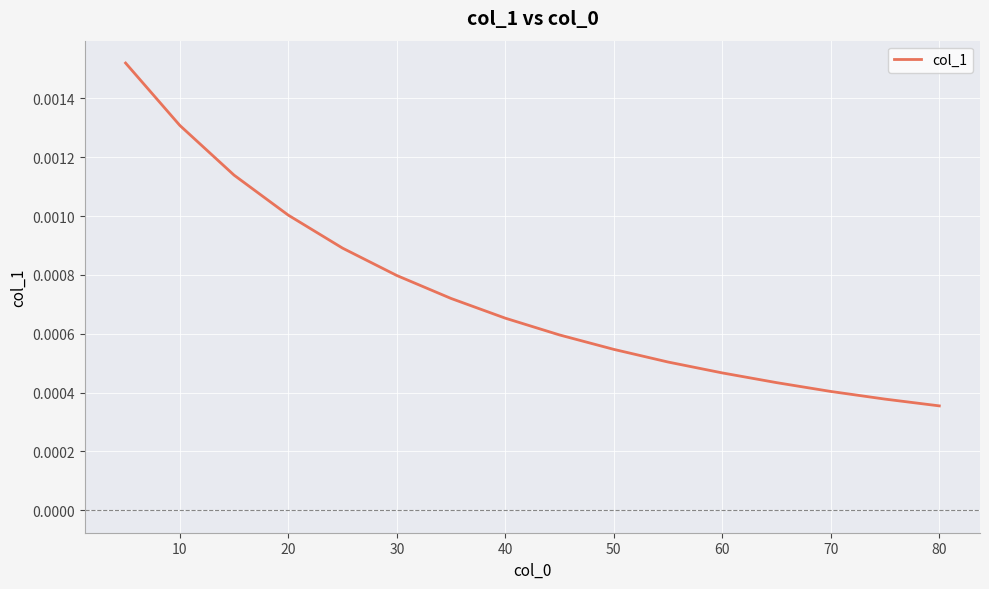

How many lines are shown in the chart?

1